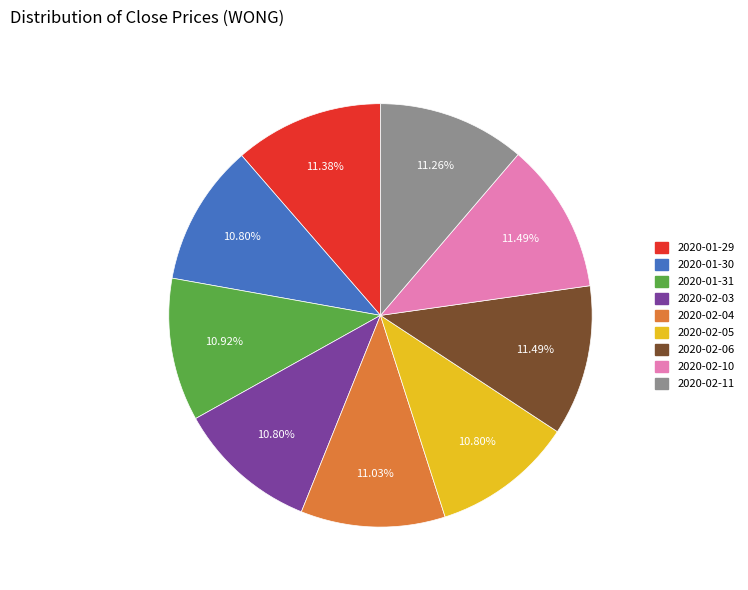

To the nearest percent, what is the combined percentage of 2020-02-05 and 2020-01-29?

22%